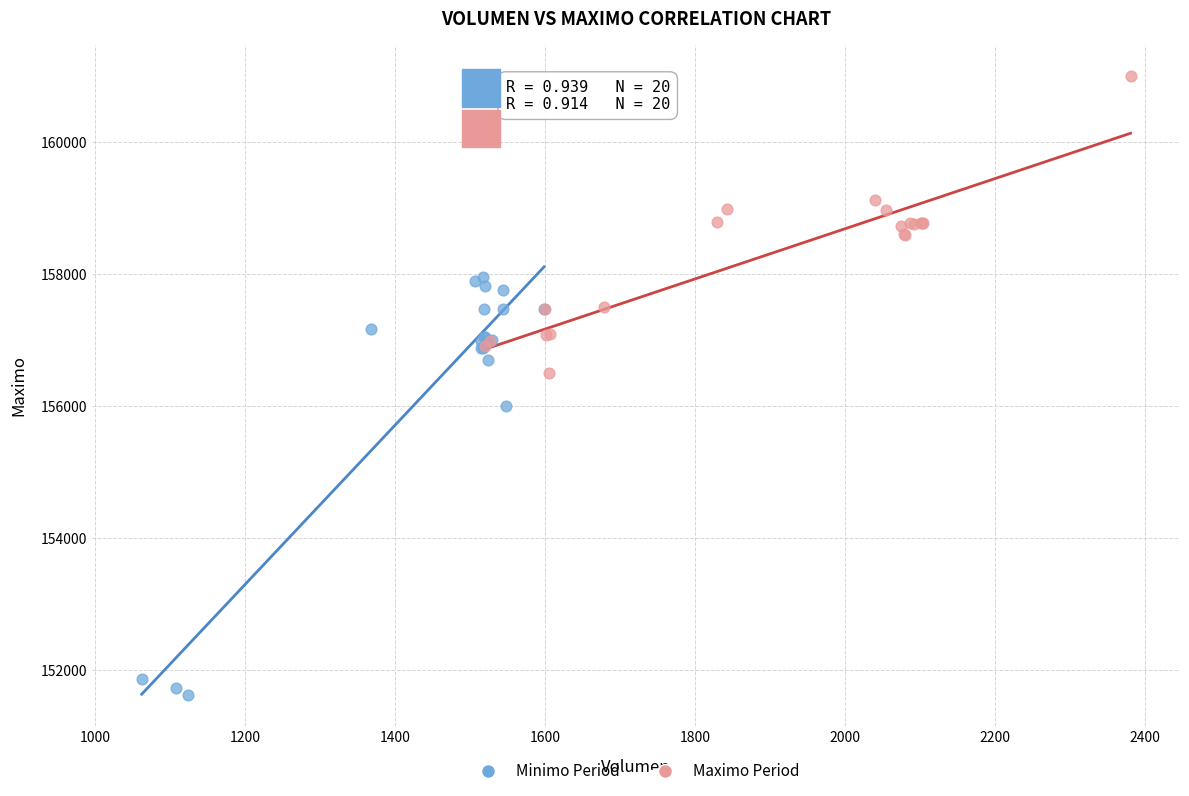

Which series has the largest Y range (max minus min)?

Minimo Period